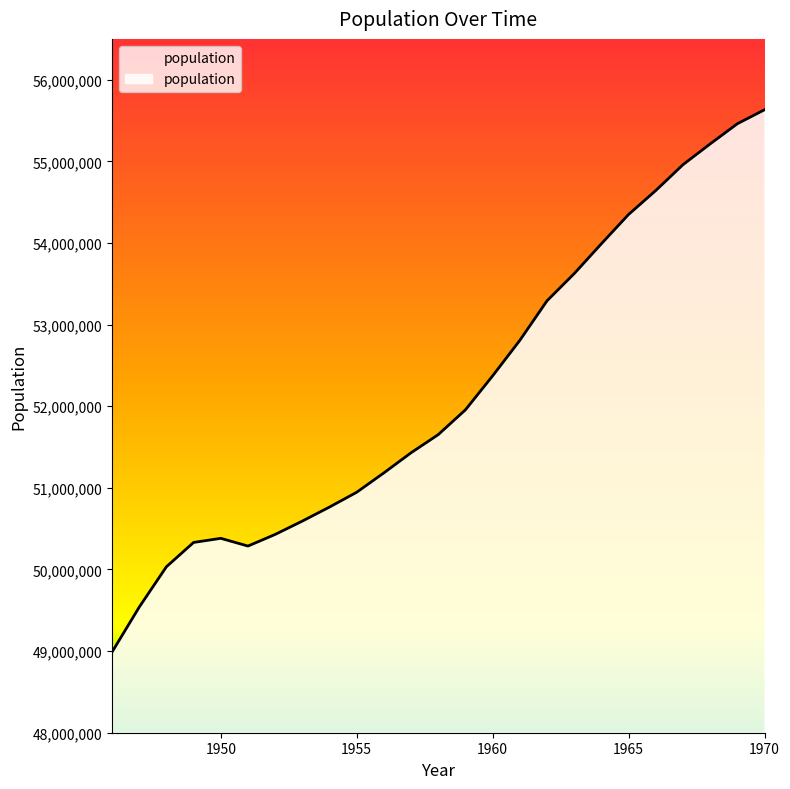

List the labels in order of value, smallest first.

1946, 1947, 1948, 1951, 1949, 1950, 1952, 1953, 1954, 1955, 1956, 1957, 1958, 1959, 1960, 1961, 1962, 1963, 1964, 1965, 1966, 1967, 1968, 1969, 1970